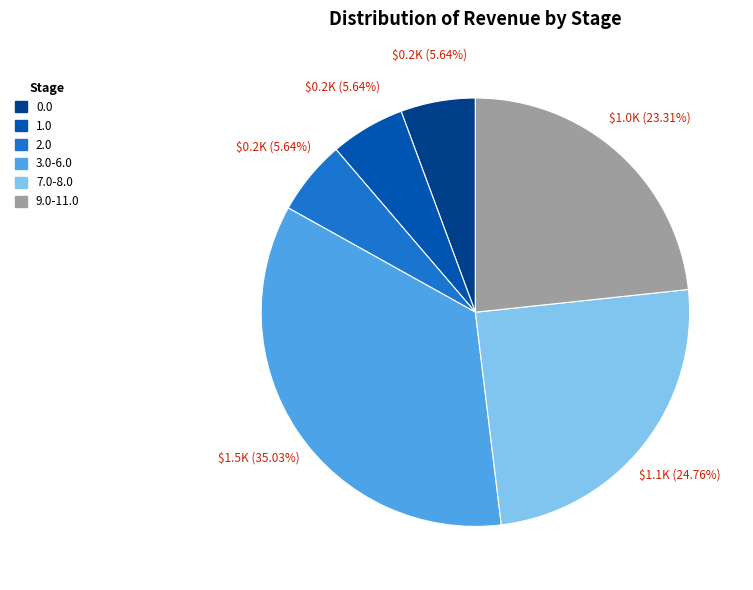

Combined, do 7.0-8.0 and 2.0 account for over 50%?

No